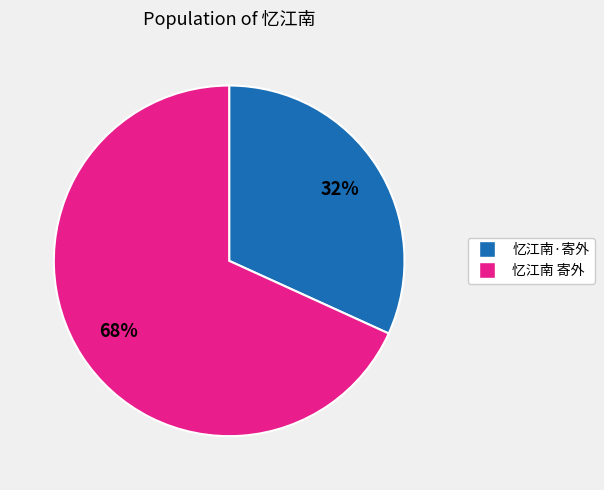

What is the largest slice in the pie chart?

忆江南 寄外